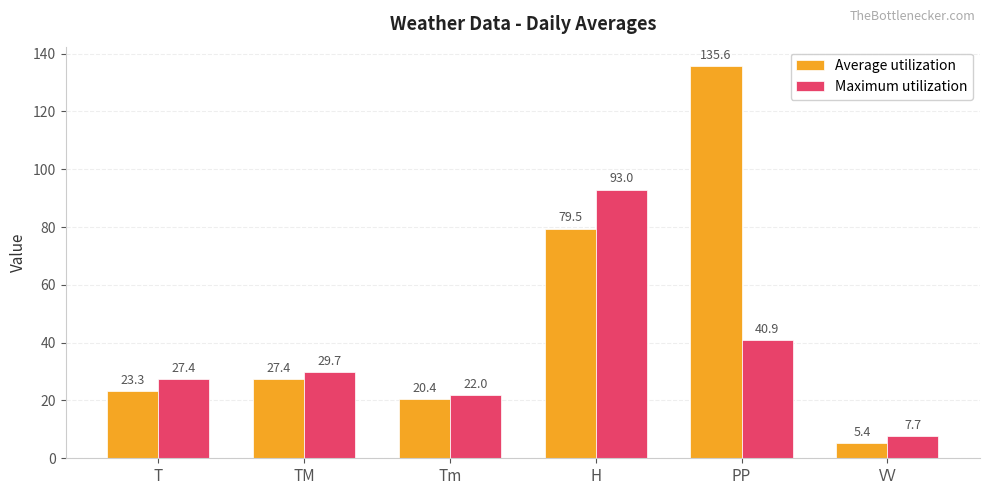

Rank the series by their average value, from highest to lowest.

Average utilization, Maximum utilization